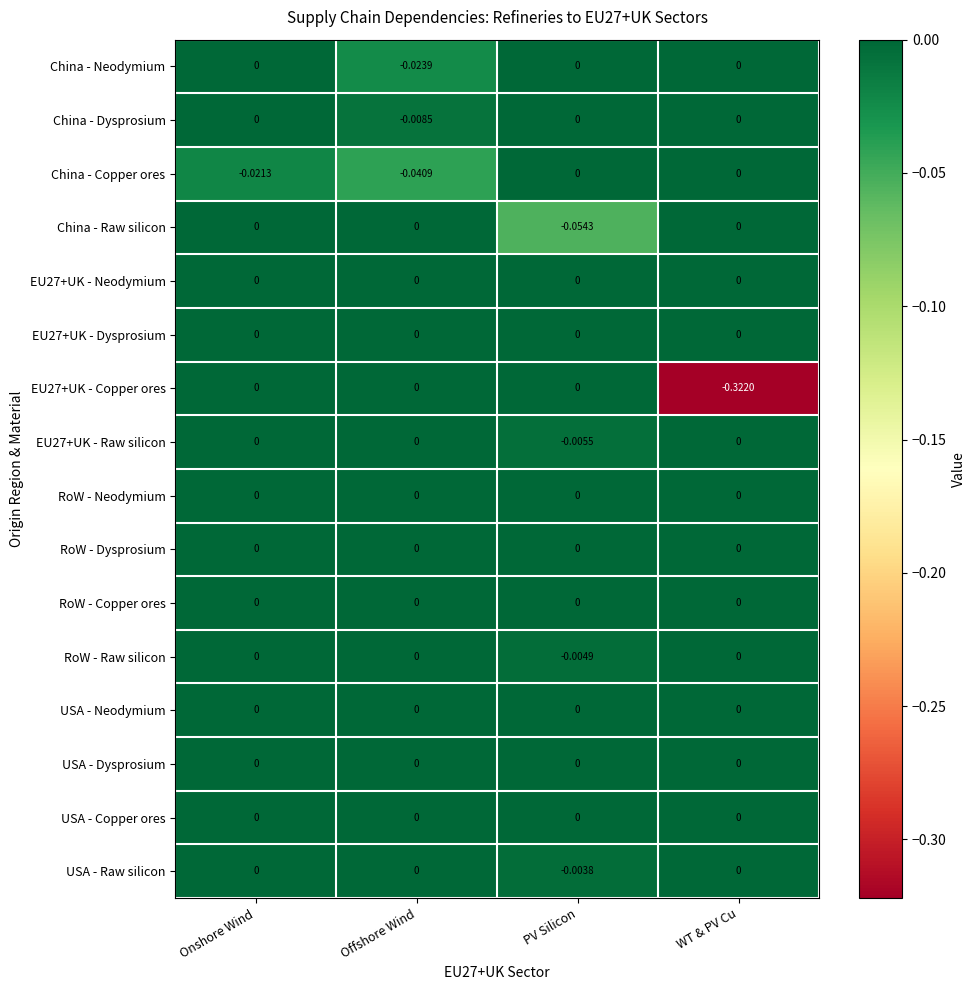

How many data points in USA - Raw silicon are less than 0?

1